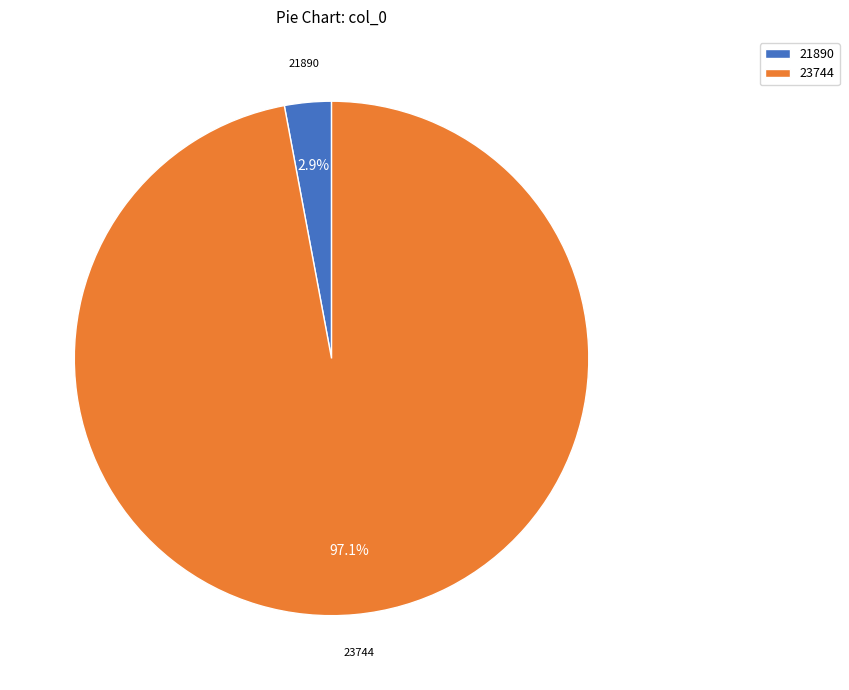

Count the number of slices in the pie.

2